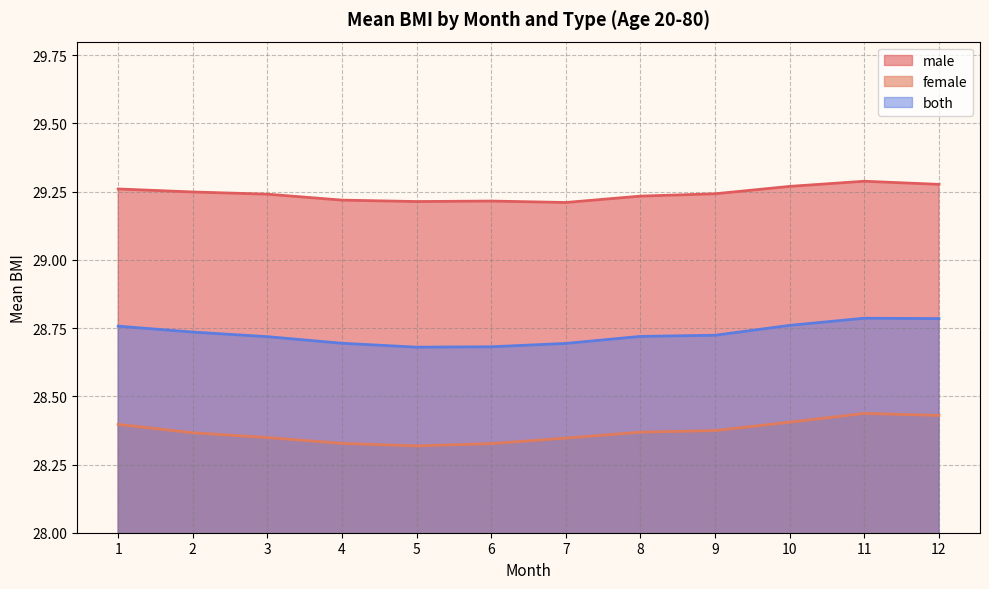

What is the value of the female point at the 2nd from the left?

28.4